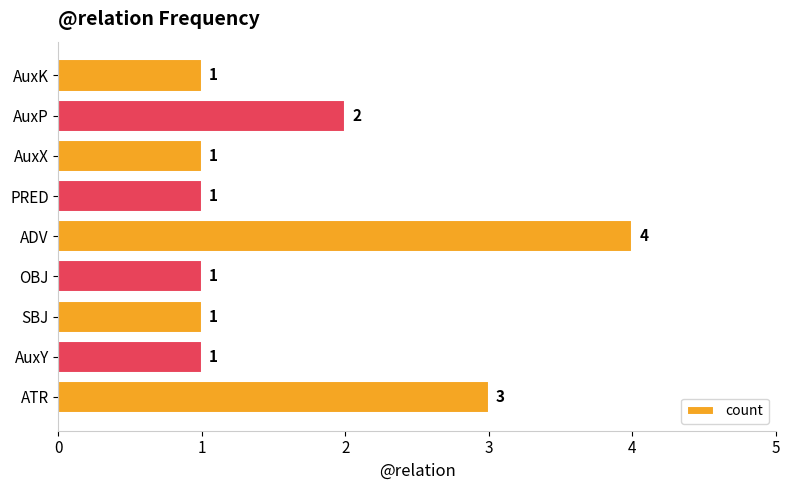

The chart shows a value of 1 at AuxY. True or false?

True